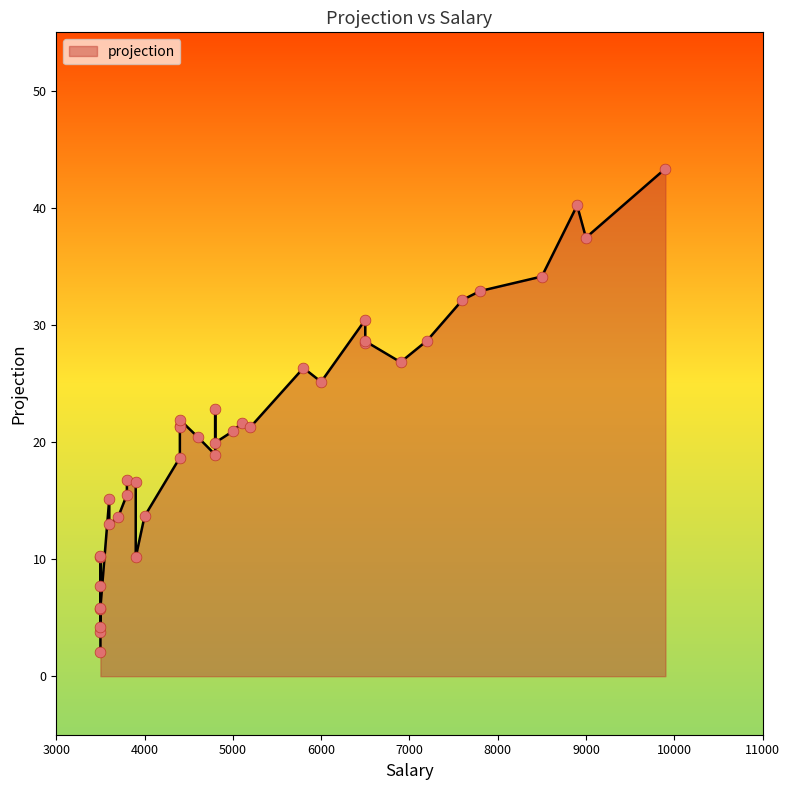

Which has a higher value, 27 or 28?

27